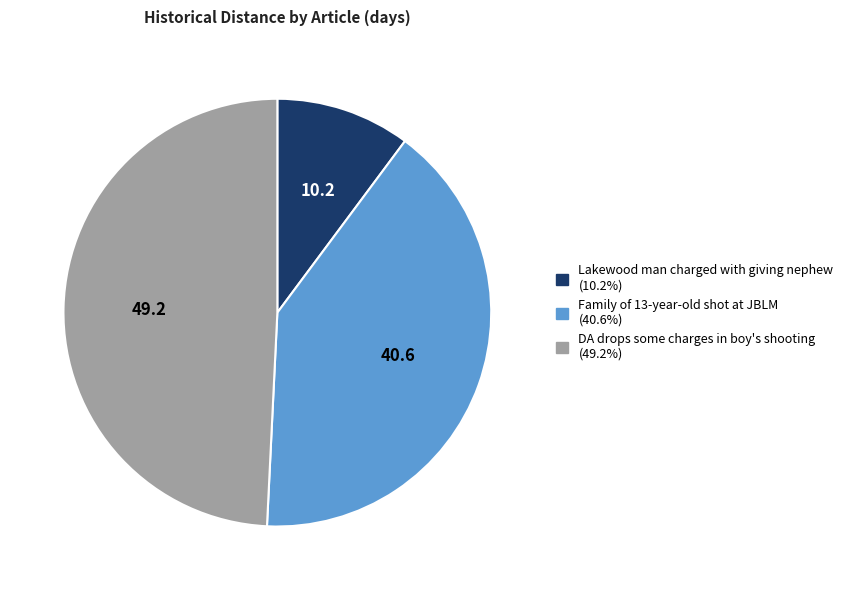

Between DA drops some charges in boy's shooting and Lakewood man charged with giving nephew, which is larger?

DA drops some charges in boy's shooting